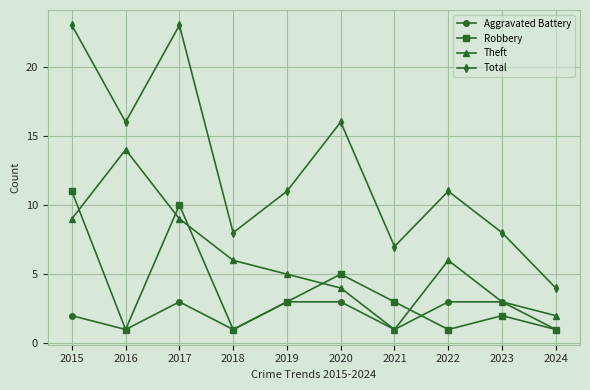

Reading left to right, transcribe all the data shown in this chart.

Aggravated Battery: 2	1	3	1	3	3	1	3	3	1
Robbery: 11	1	10	1	3	5	3	1	2	1
Theft: 9	14	9	6	5	4	1	6	3	2
Total: 23	16	23	8	11	16	7	11	8	4